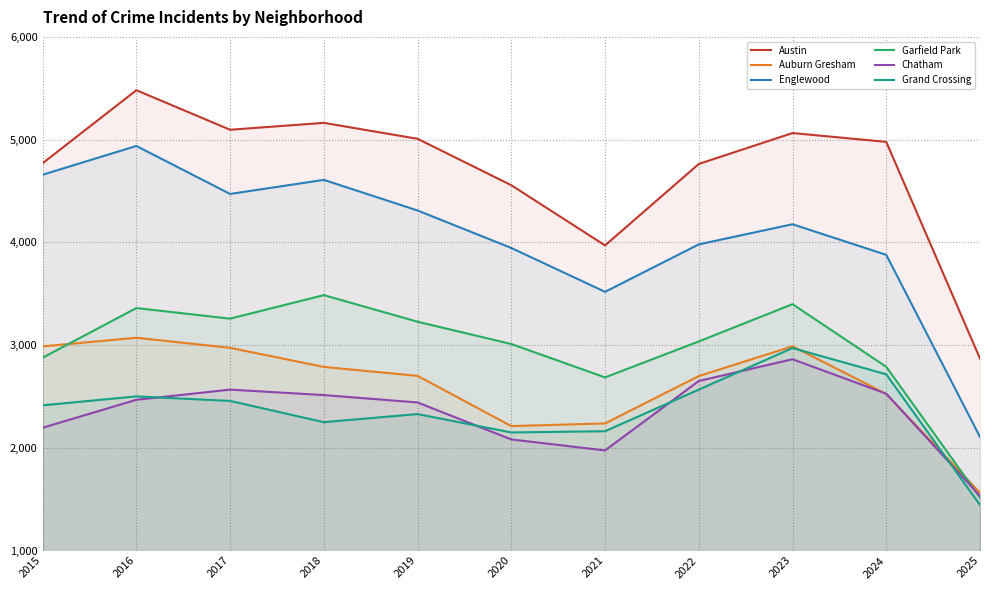

True or false: Grand Crossing and Auburn Gresham cross at least once.

True